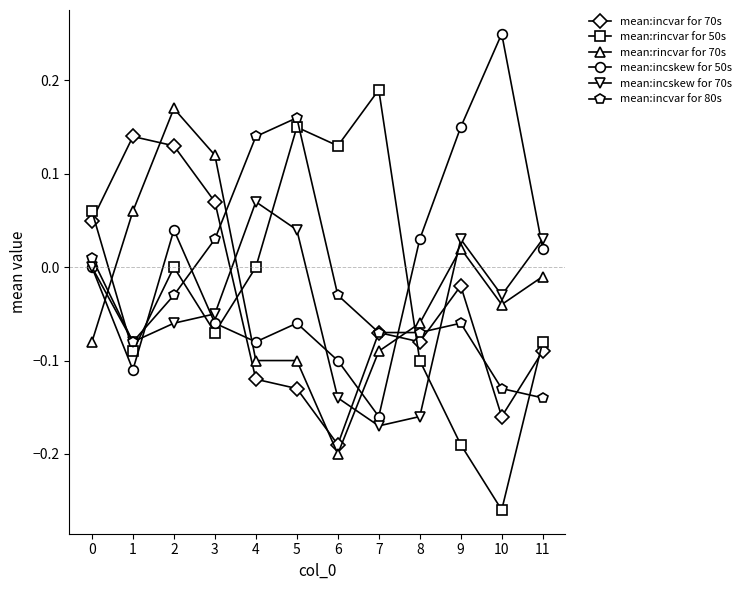

True or false: mean:rincvar for 70s has a value of -0.1 at 4.

True